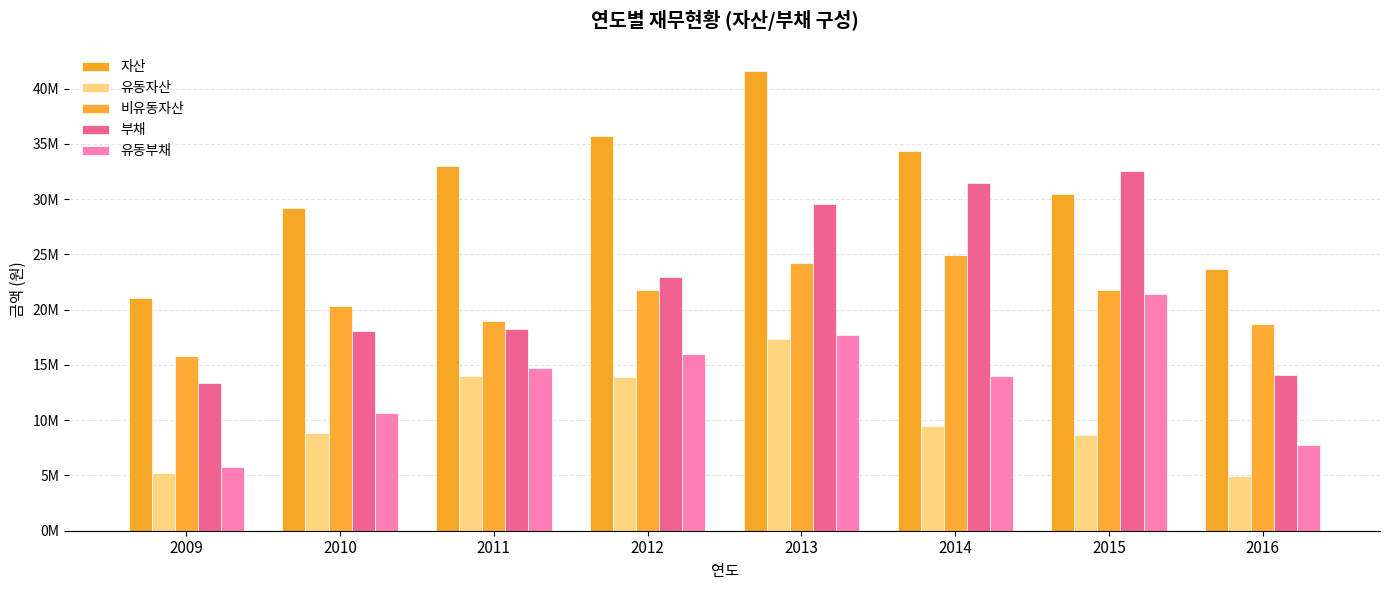

Does the chart contain stacked bars?

No